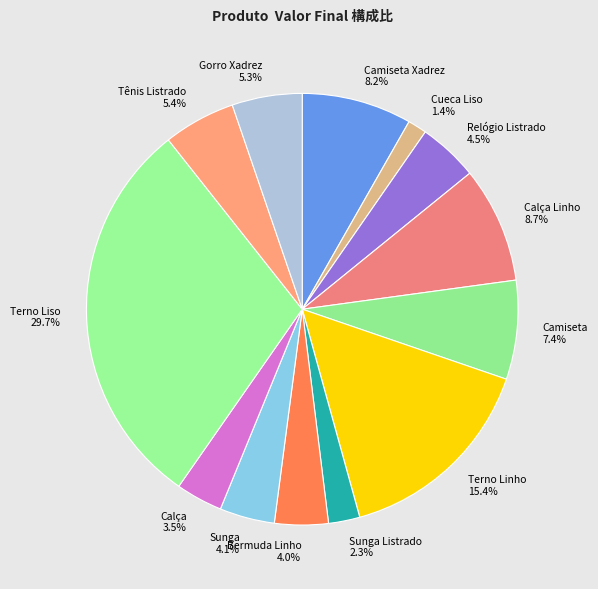

Does any single category account for the majority?

No